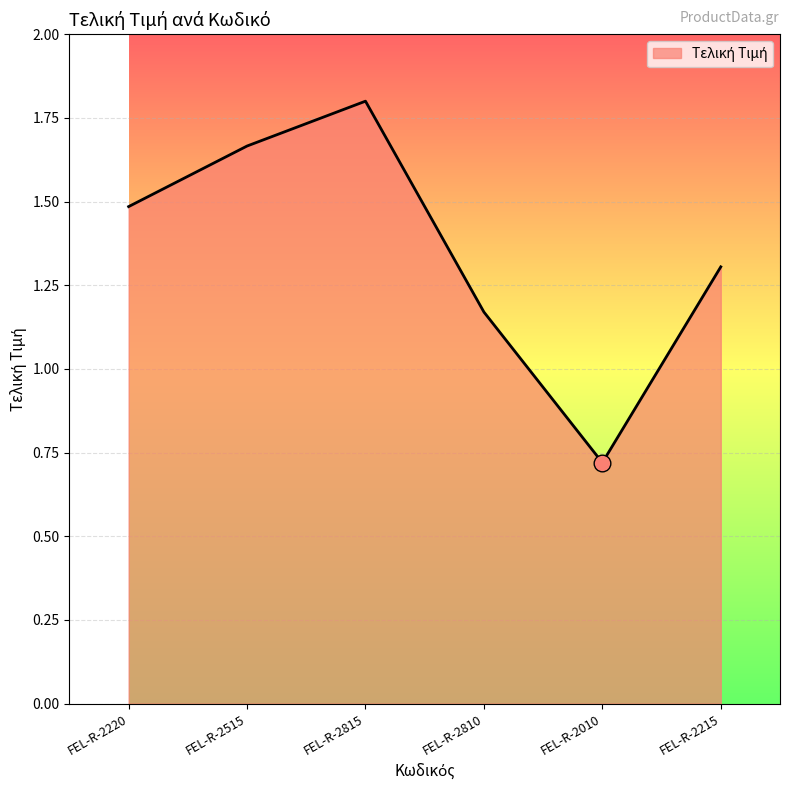

What is the difference between the second highest and minimum values?

0.9